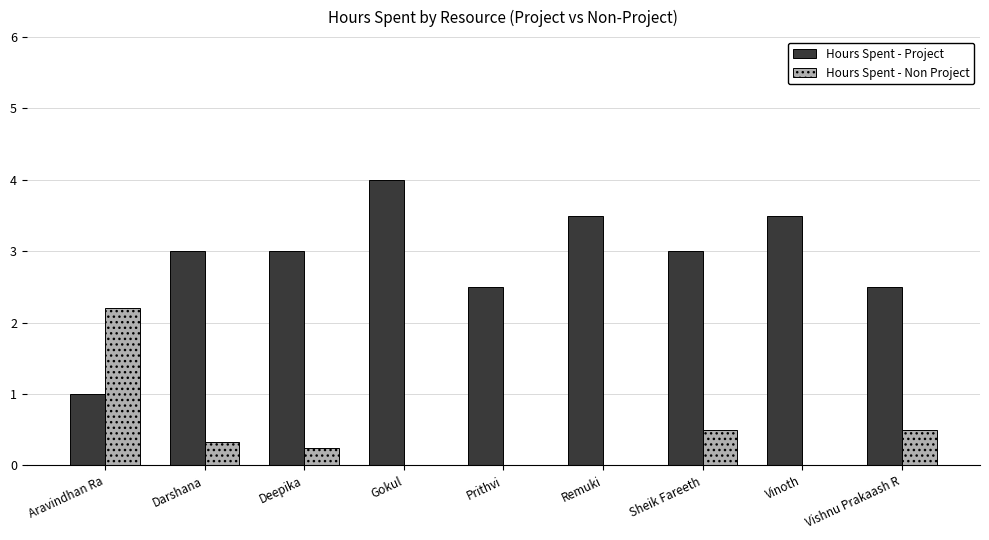

How many distinct data groups are displayed?

2